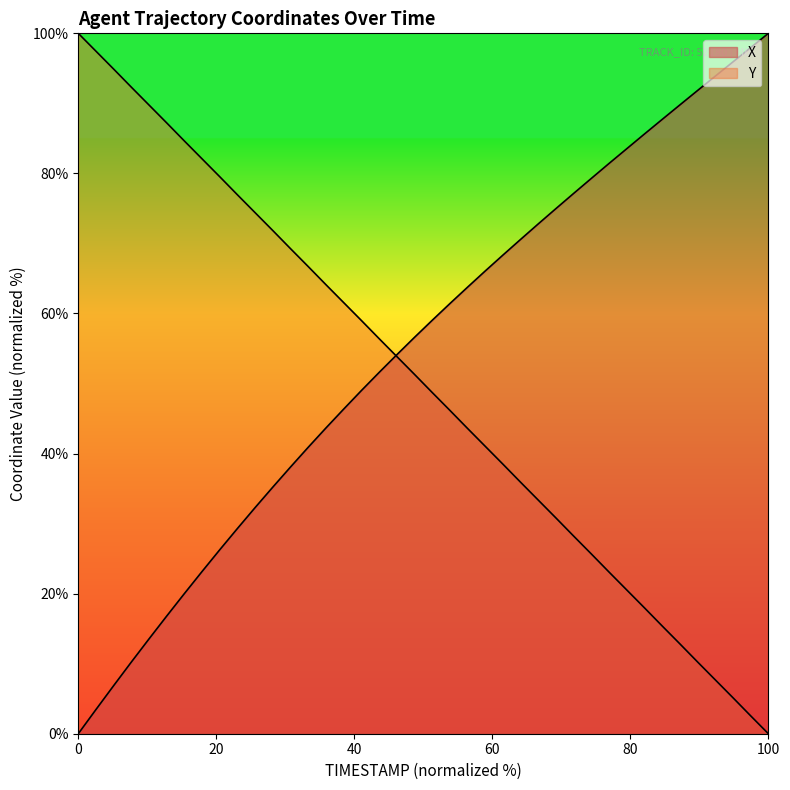

Which series has the largest total across all categories?

X